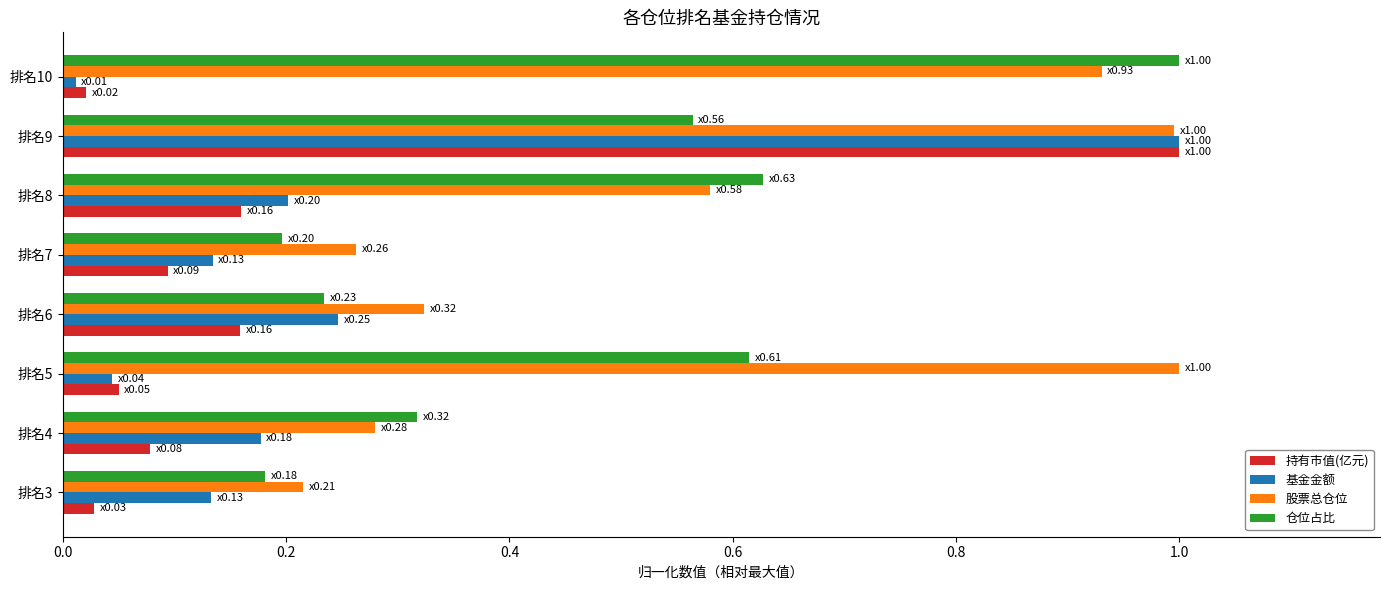

The 仓位占比 series shows 0.4 at 排名6. True or false?

False